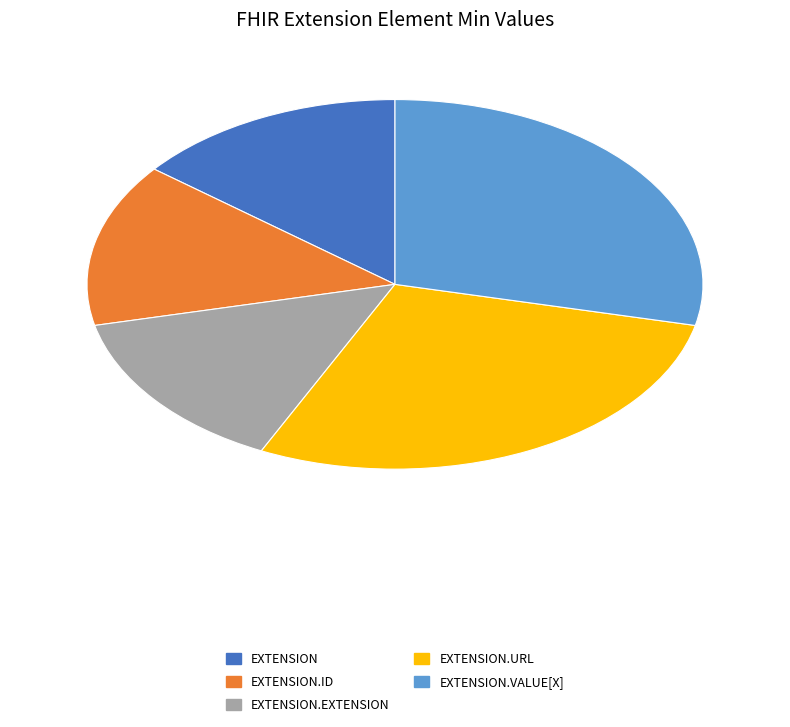

Is there a majority slice in this chart?

No